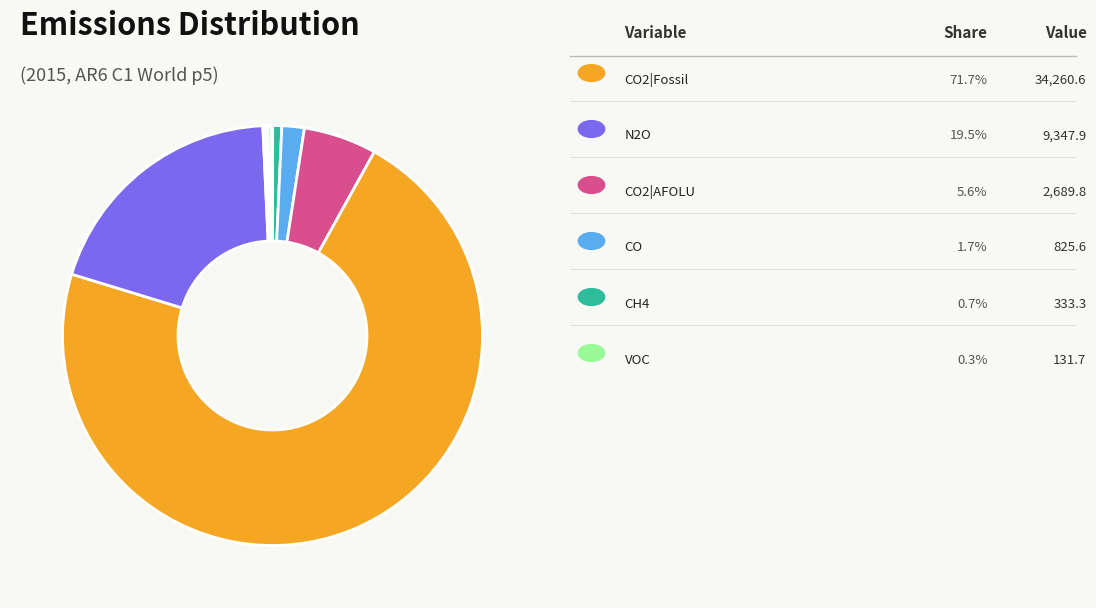

Is there any slice that represents more than half of the pie?

Yes